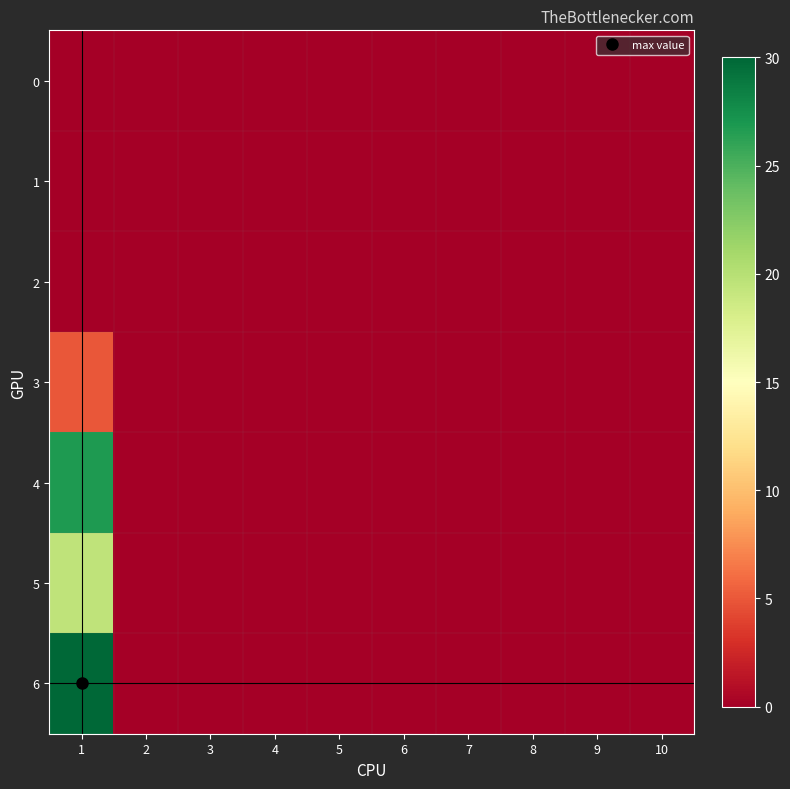

Count the number of data series in this chart.

7